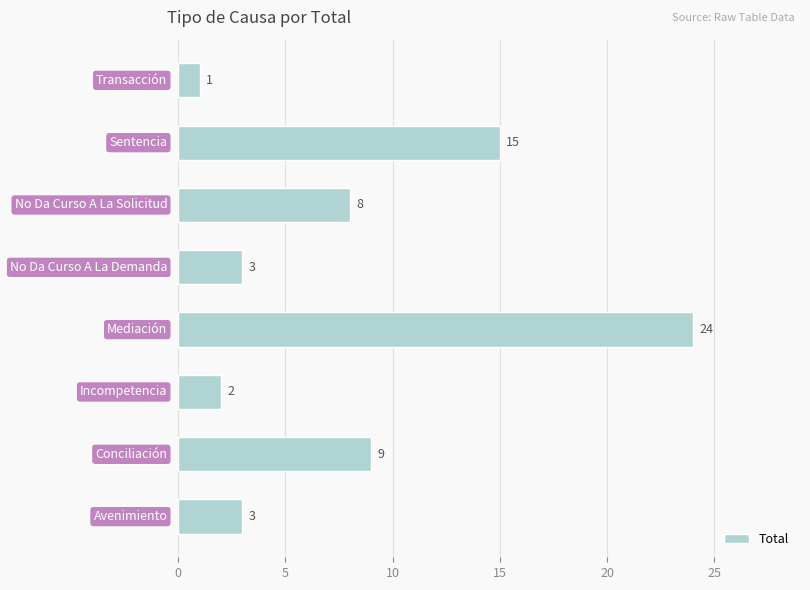

What is the sum of all values?

65